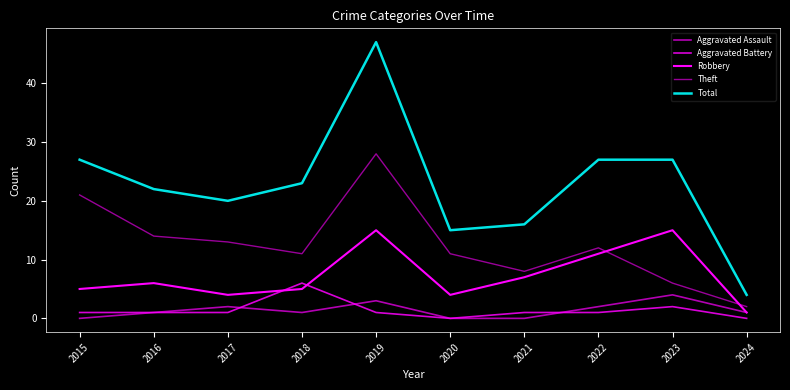

The Aggravated Assault series shows 0 at 2018. True or false?

False